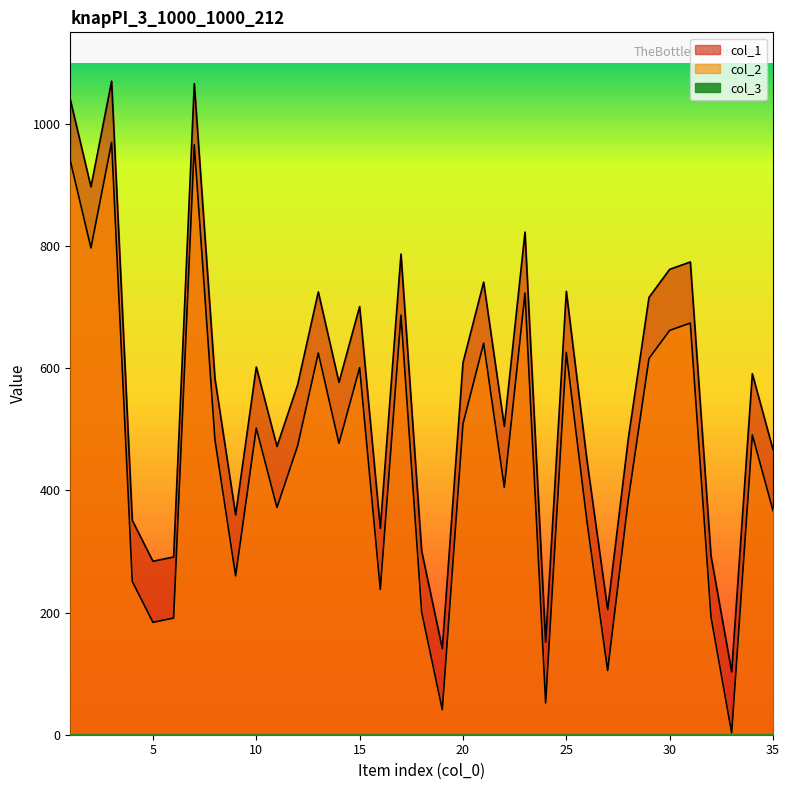

At which label is col_2 closest to 486?

8